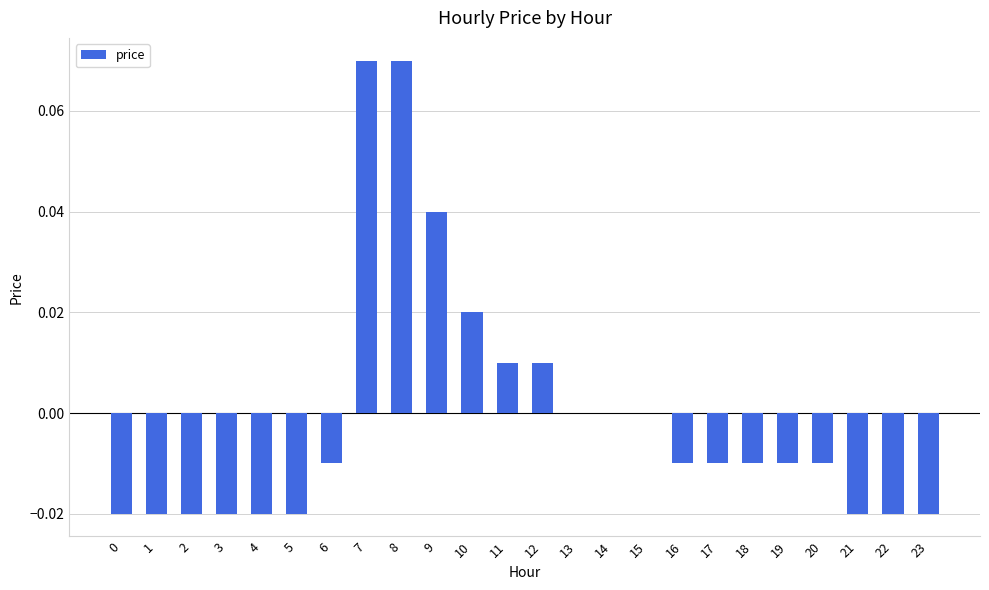

Is it true that the value at 22 is -0.0?

True